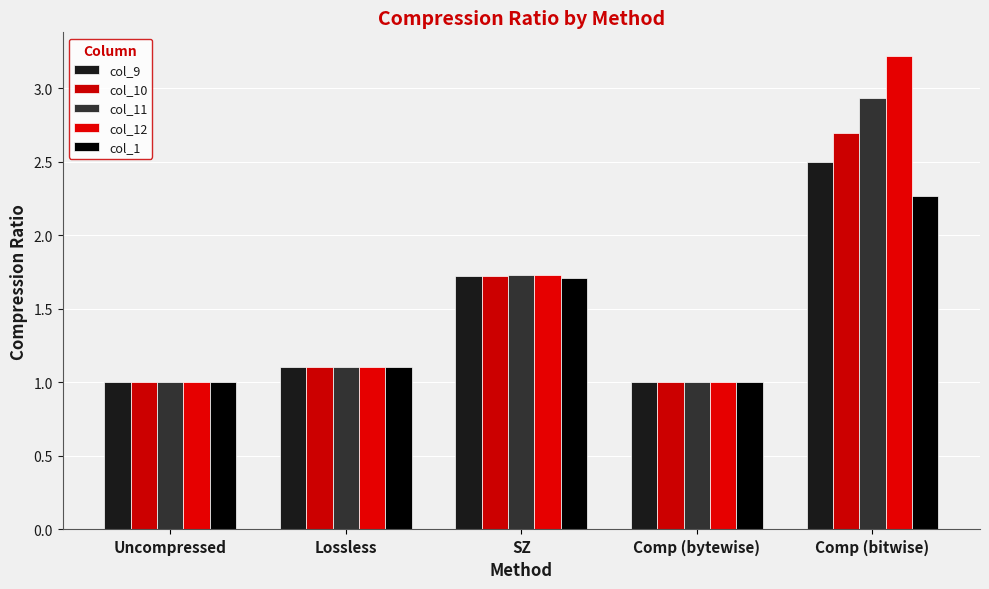

At which label does col_10 reach its minimum?

Uncompressed